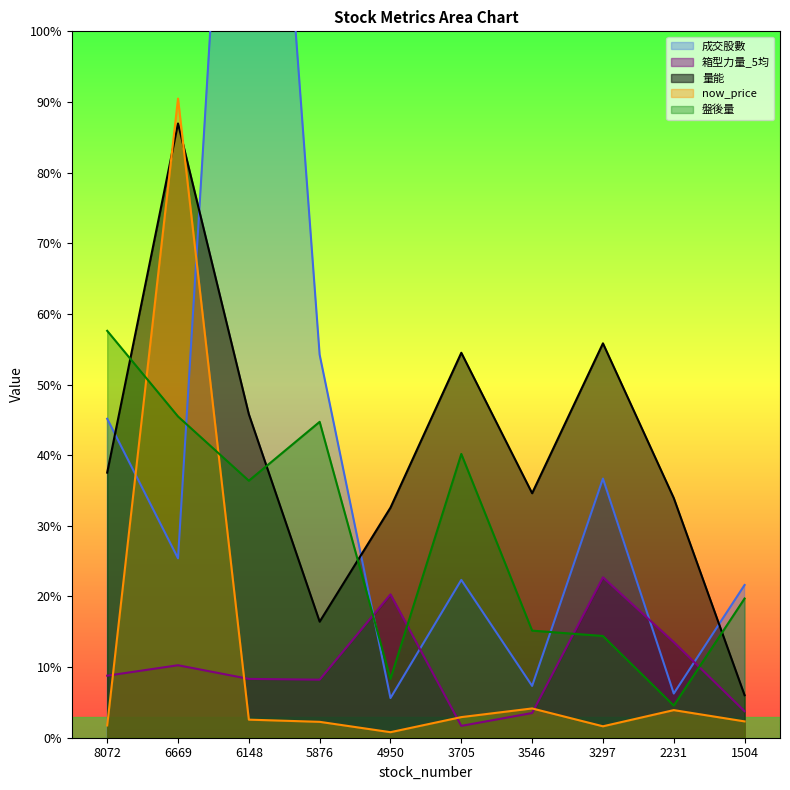

Which series has the widest spread of values?

成交股數